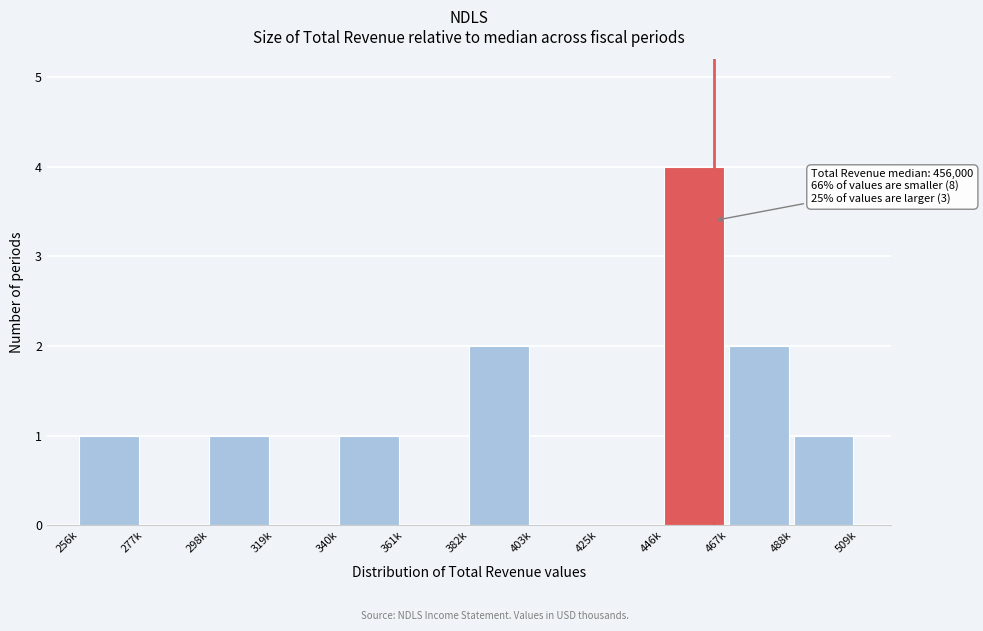

Reading left to right, transcribe all the data shown in this chart.

256k=1	277k=0	298k=1	319k=0	340k=1	361k=0	382k=2	403k=0	425k=0	446k=4	467k=2	488k=1